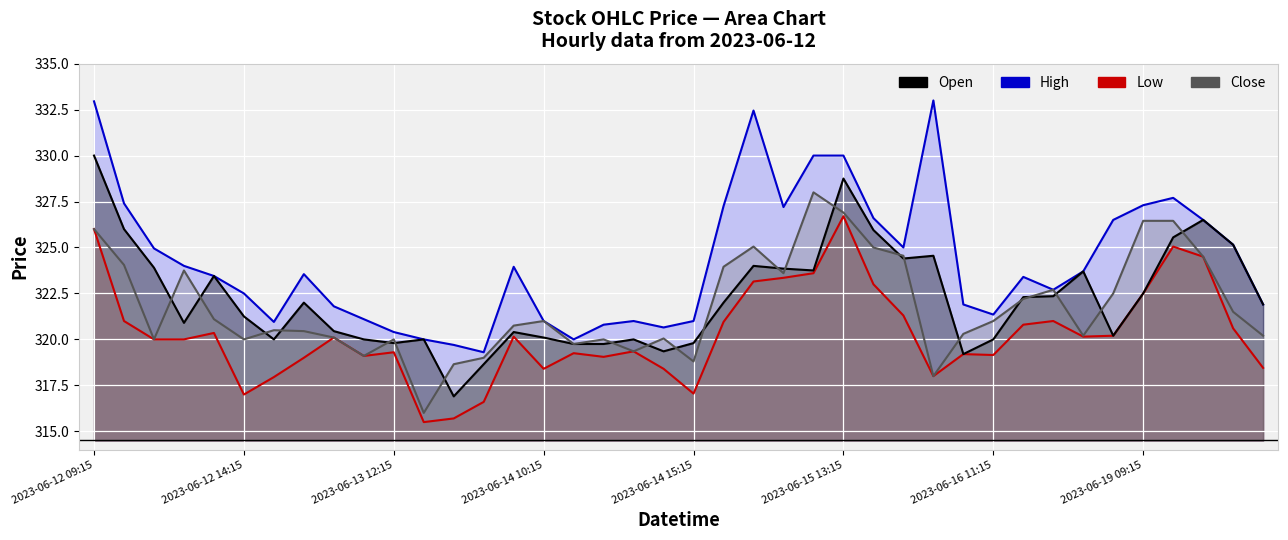

True or false: Close and High cross at least once.

False